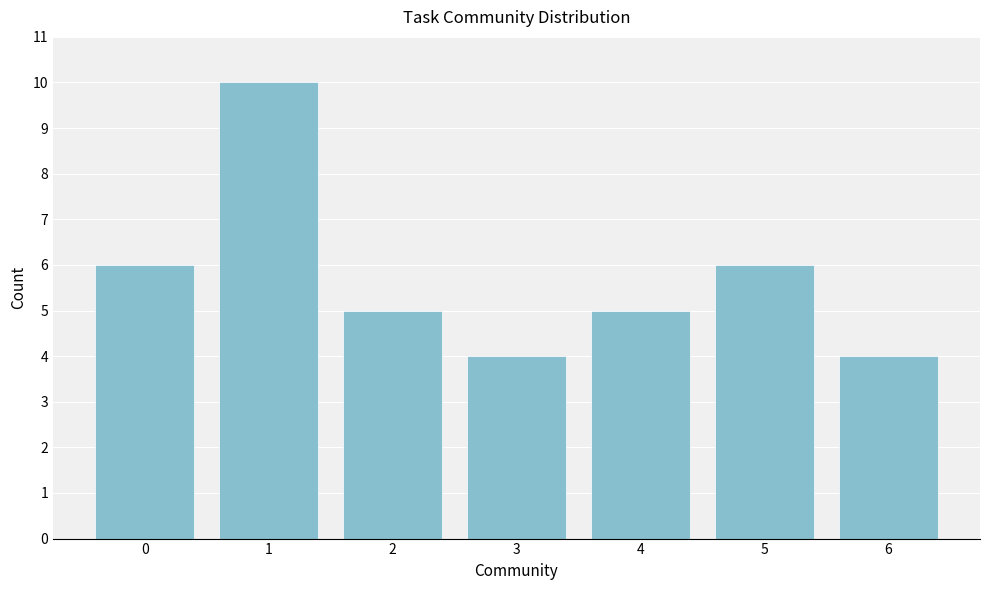

Reading left to right, transcribe all the data shown in this chart.

0=6	1=10	2=5	3=4	4=5	5=6	6=4